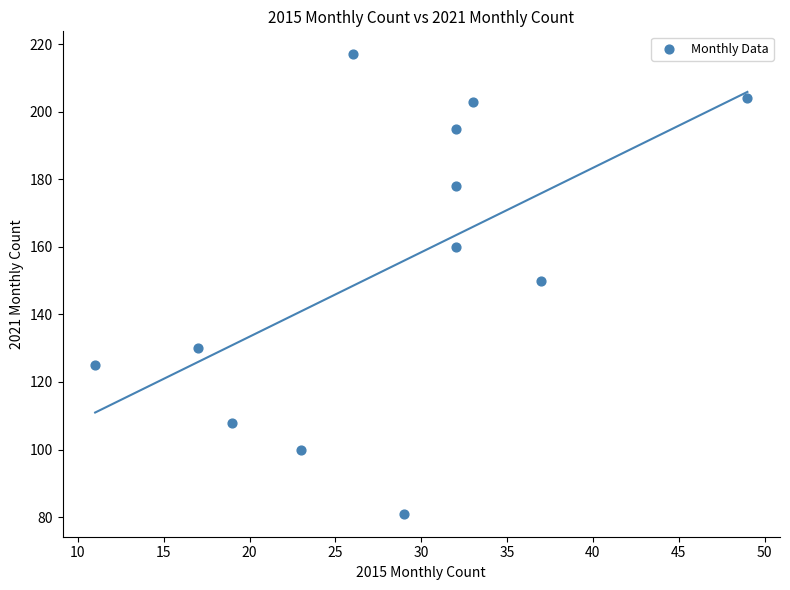

What is the range of Y values (max minus min)?

136